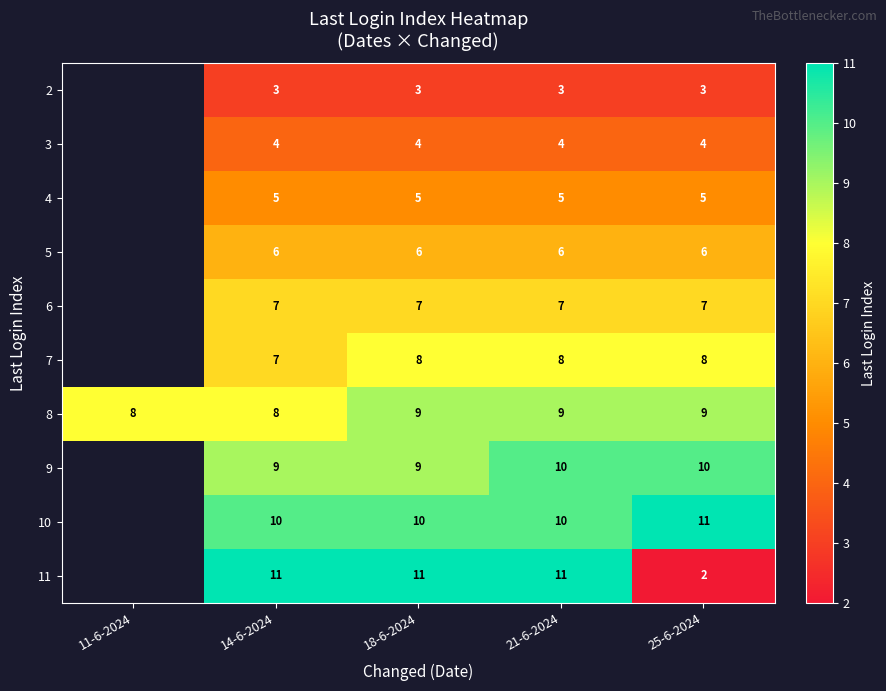

What is the difference between the highest and lowest values at 18-6-2024?

8